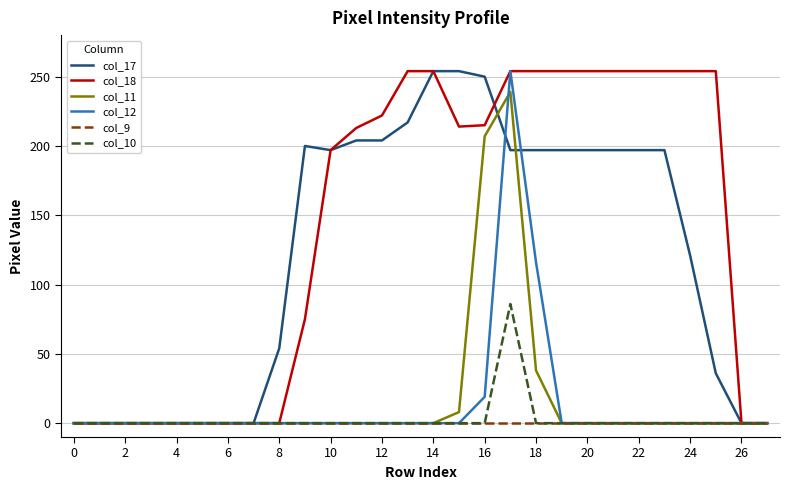

Which series has the largest total across all categories?

col_18